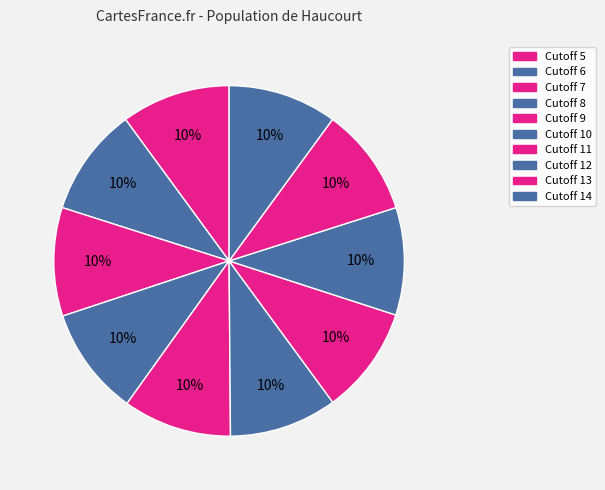

How many segments does this pie chart have?

10